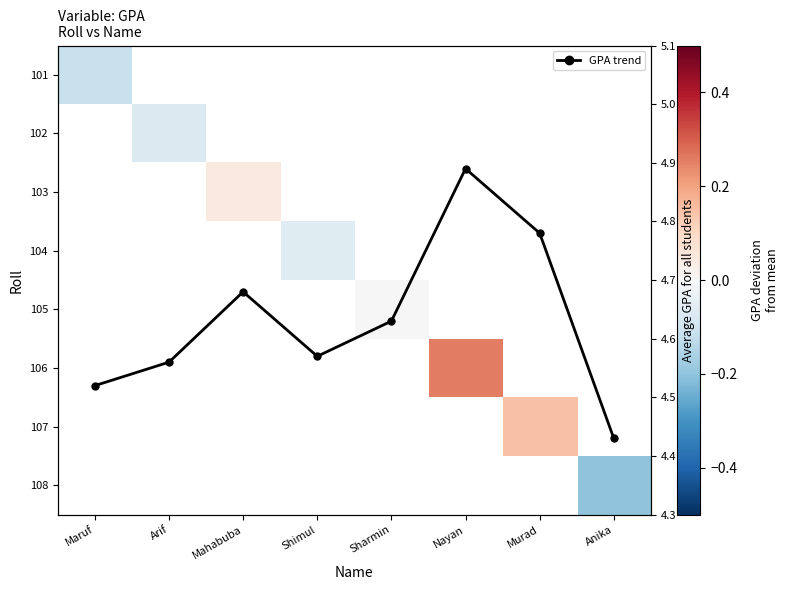

How many GPA trend values are between 4 and 5?

8